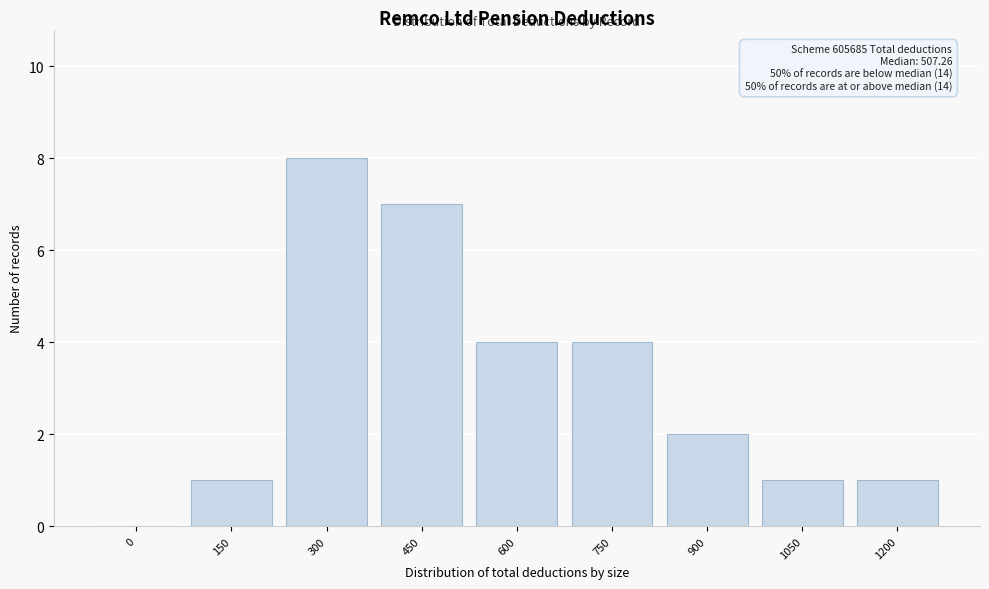

Reading left to right, extract all data points from this chart.

0=0	150=1	300=8	450=7	600=4	750=4	900=2	1050=1	1200=1